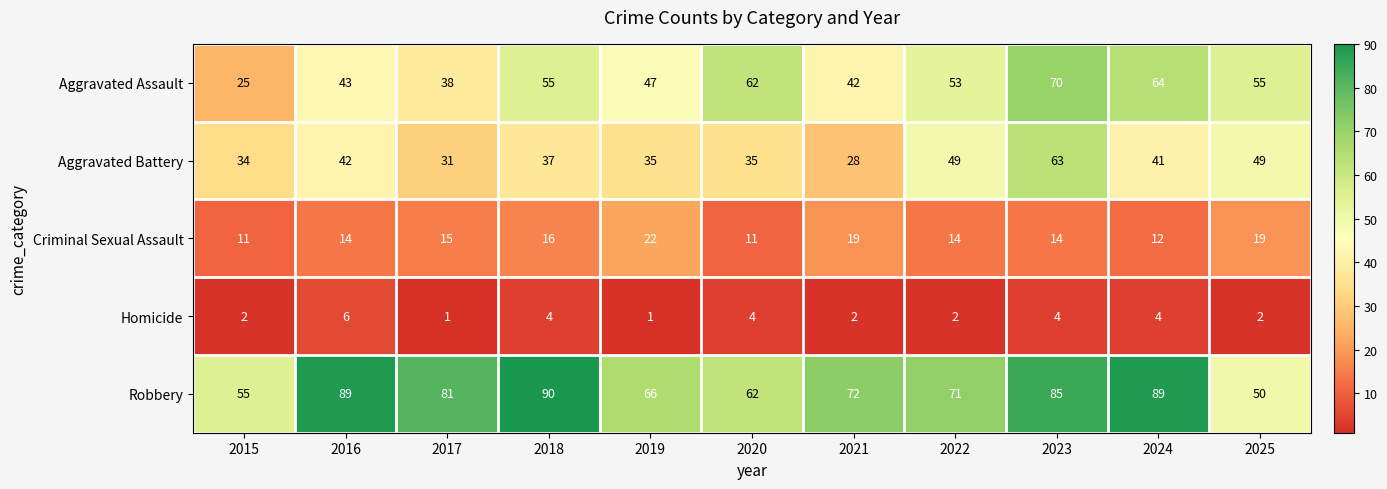

Which series has the largest total across all categories?

Robbery